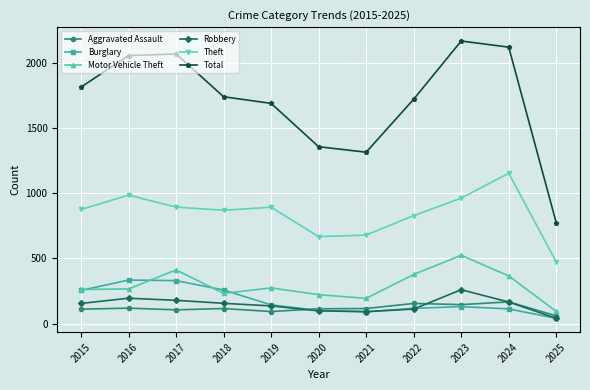

Rank the series by their maximum value, from highest to lowest.

Total, Theft, Motor Vehicle Theft, Burglary, Robbery, Aggravated Assault